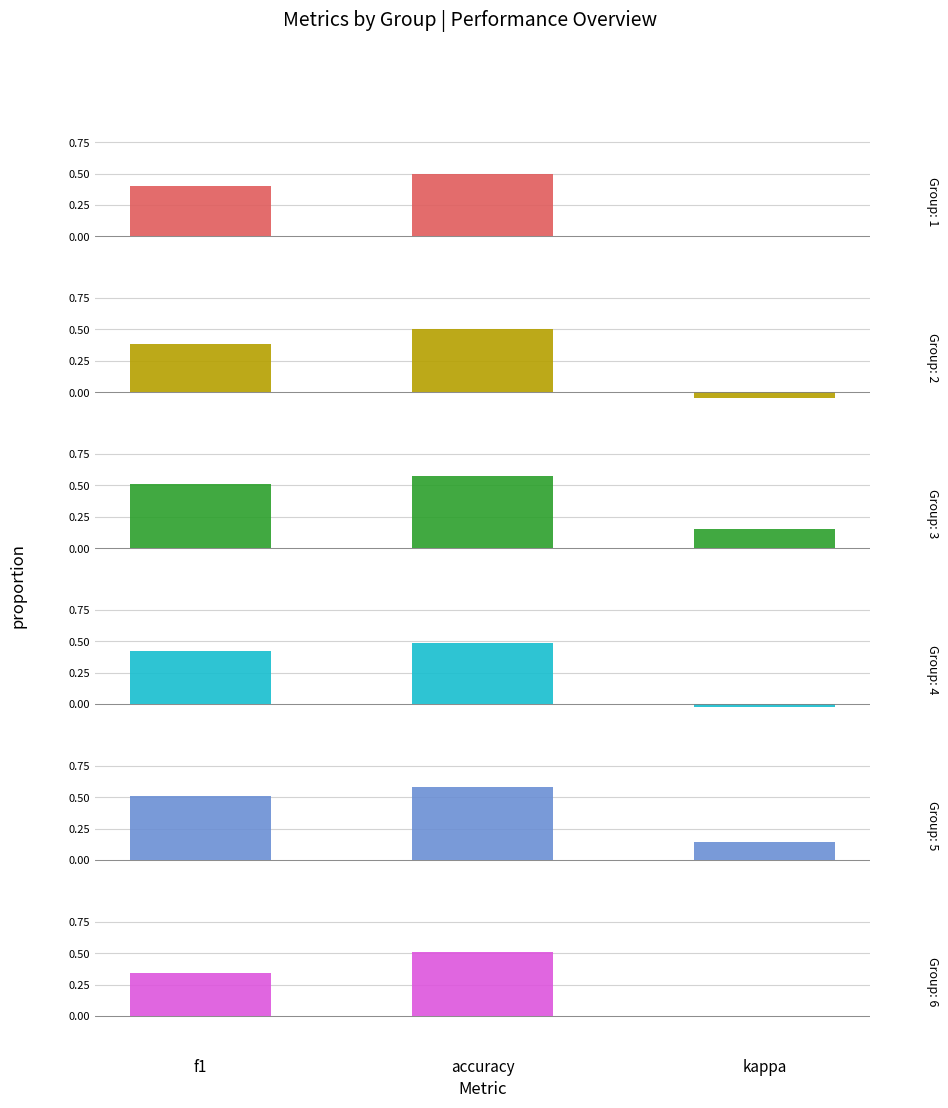

What is the average value of the Group 4 series?

0.3